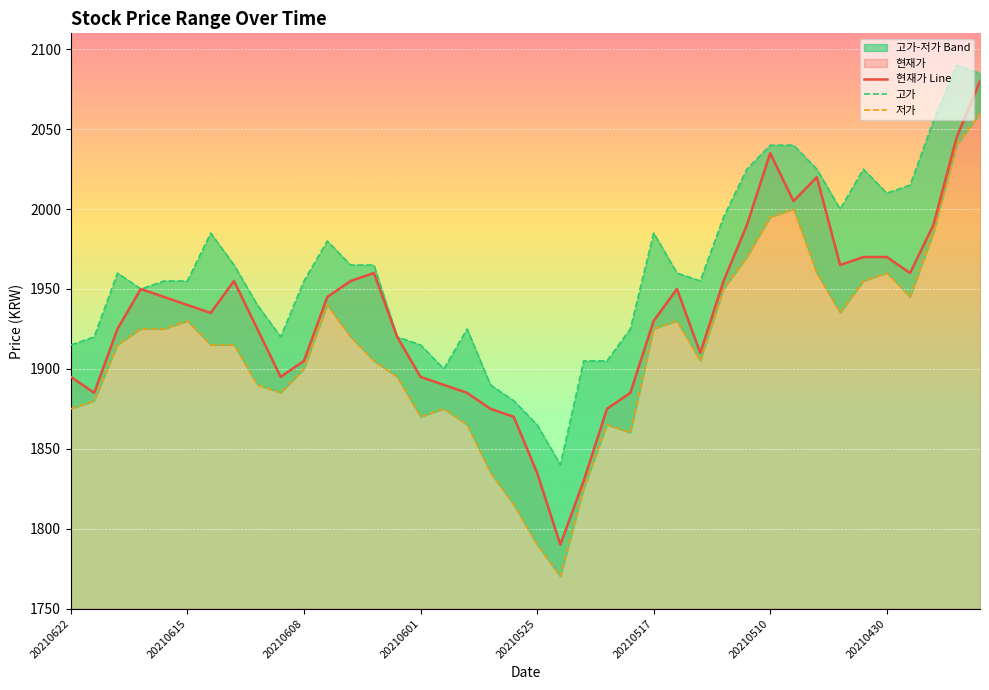

True or false: 저가 and 고가 intersect in this chart.

False